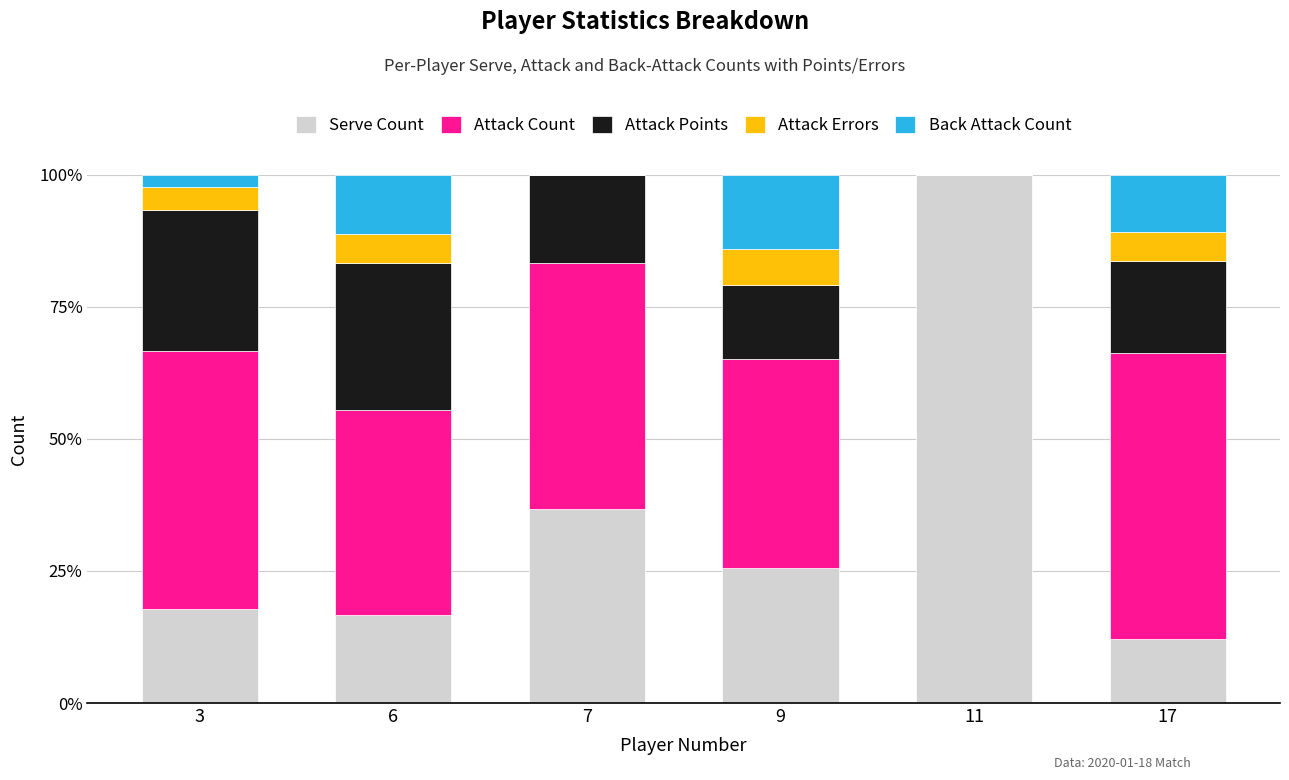

What is the maximum value for Serve Count?

100.0